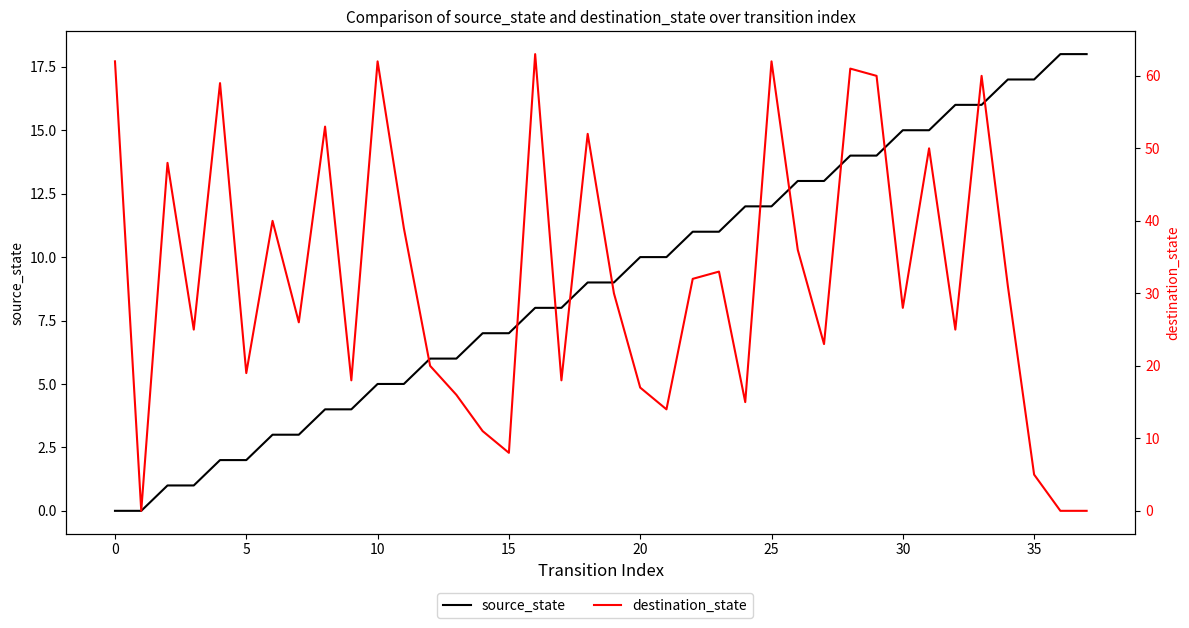

True or false: destination_state and source_state intersect in this chart.

True